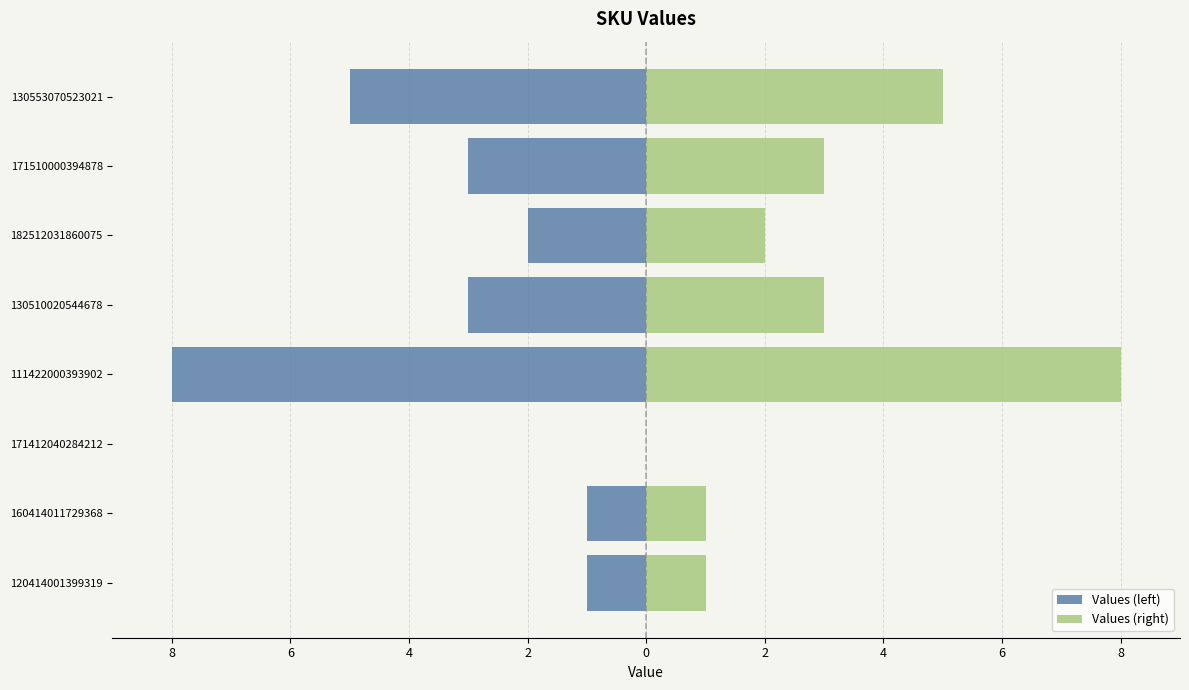

How many data points in Values (left) are less than -2?

4